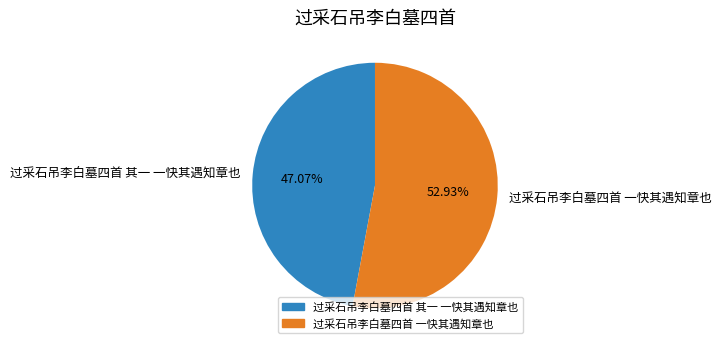

How many segments does this pie chart have?

2